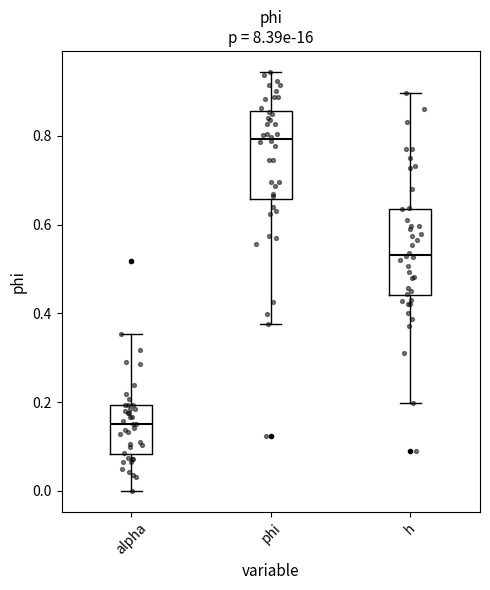

Which box has the lowest median line?

alpha